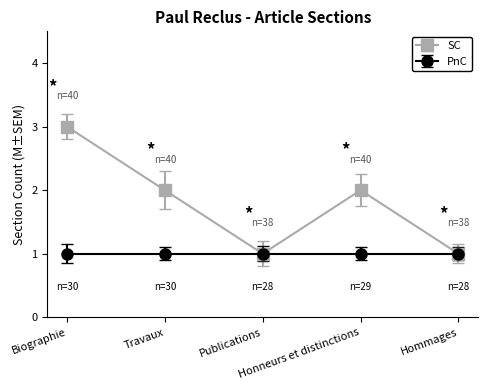

What is the highest value of the SC series?

3